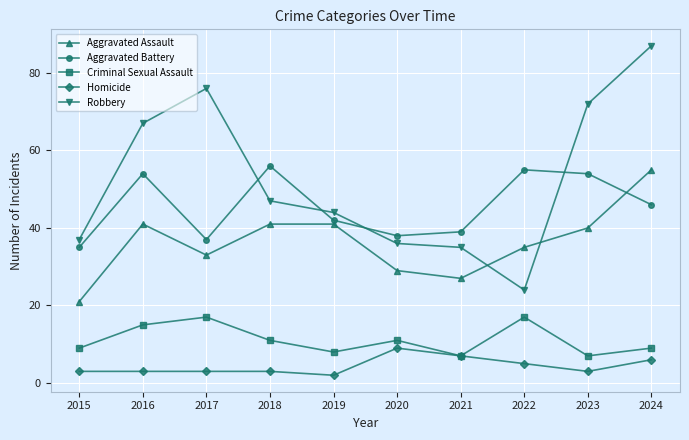

Reading left to right, transcribe all the data shown in this chart.

Aggravated Assault: 21	41	33	41	41	29	27	35	40	55
Aggravated Battery: 35	54	37	56	42	38	39	55	54	46
Criminal Sexual Assault: 9	15	17	11	8	11	7	17	7	9
Homicide: 3	3	3	3	2	9	7	5	3	6
Robbery: 37	67	76	47	44	36	35	24	72	87